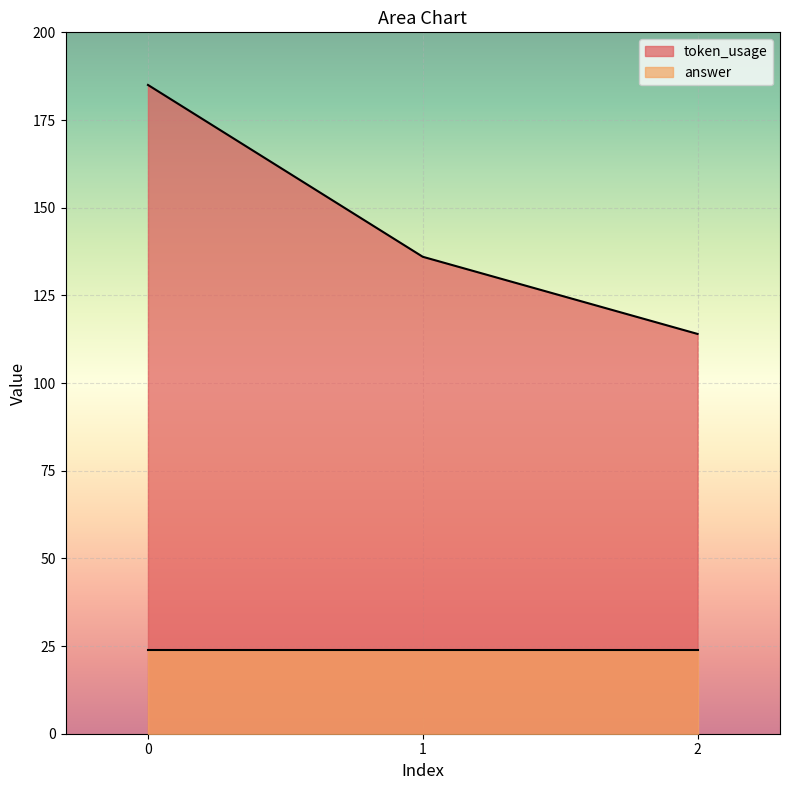

Reading right to left, list all the values displayed in this chart.

114	136	185